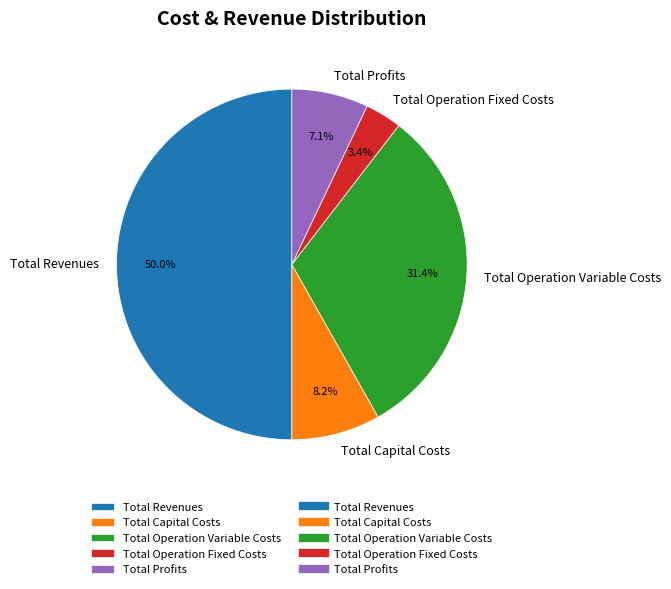

Which has a higher value, Total Operation Variable Costs or Total Profits?

Total Operation Variable Costs